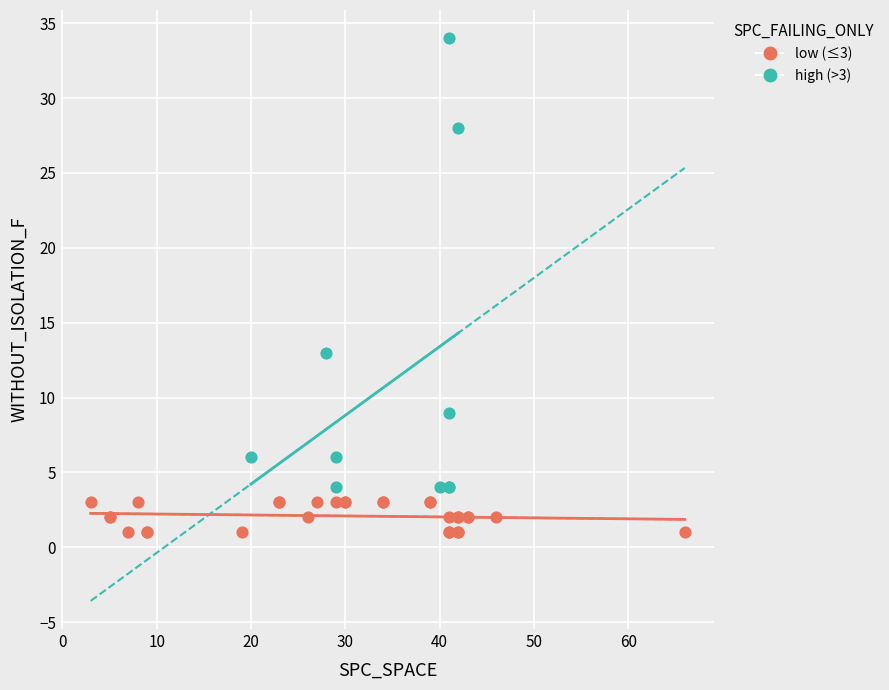

Which series contains the lowest Y value?

low (≤3)